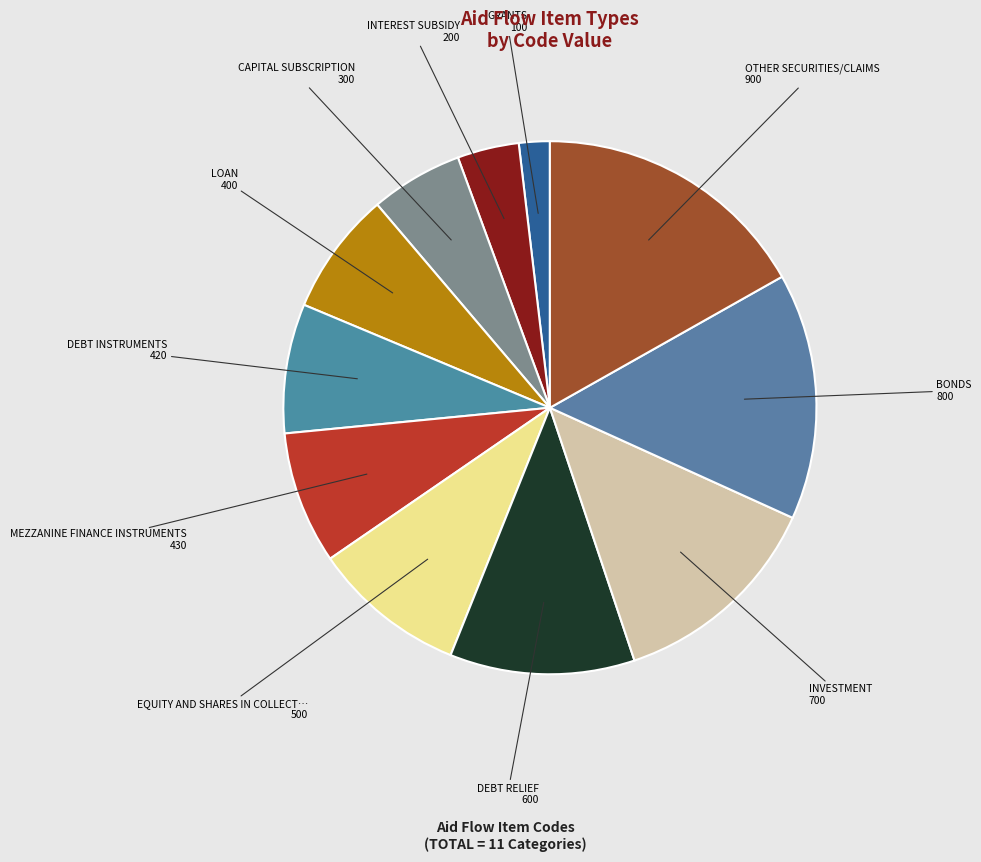

Count the number of slices in the pie.

11